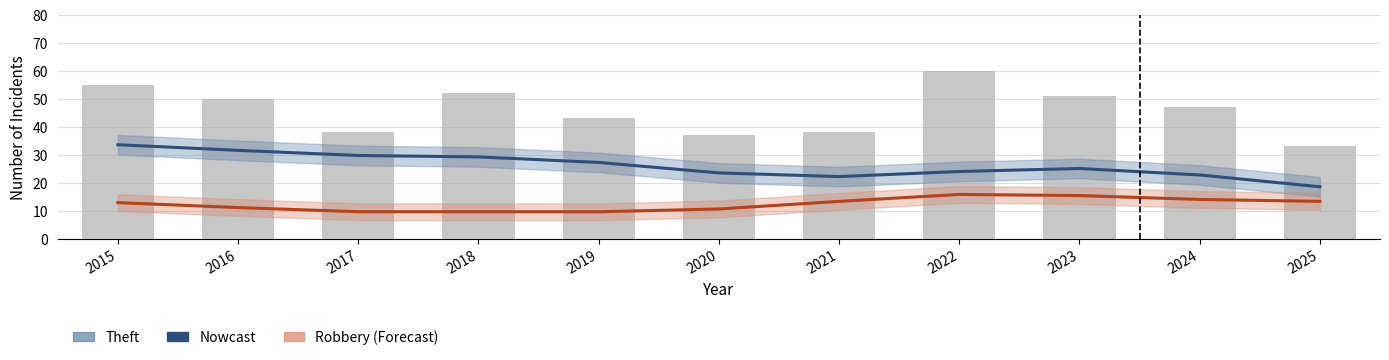

What is the value of the Robbery (Forecast) bar at the 5th from the left?

9.7